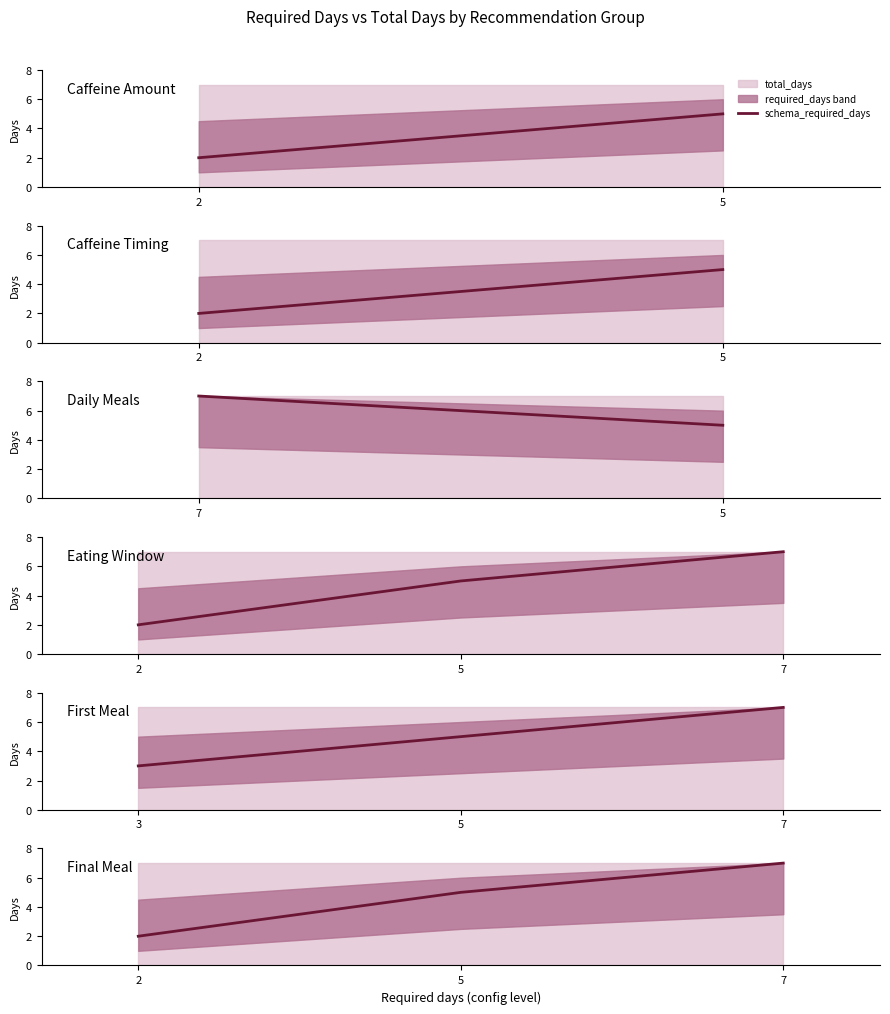

What is the change in value from 2 to 7?

+5